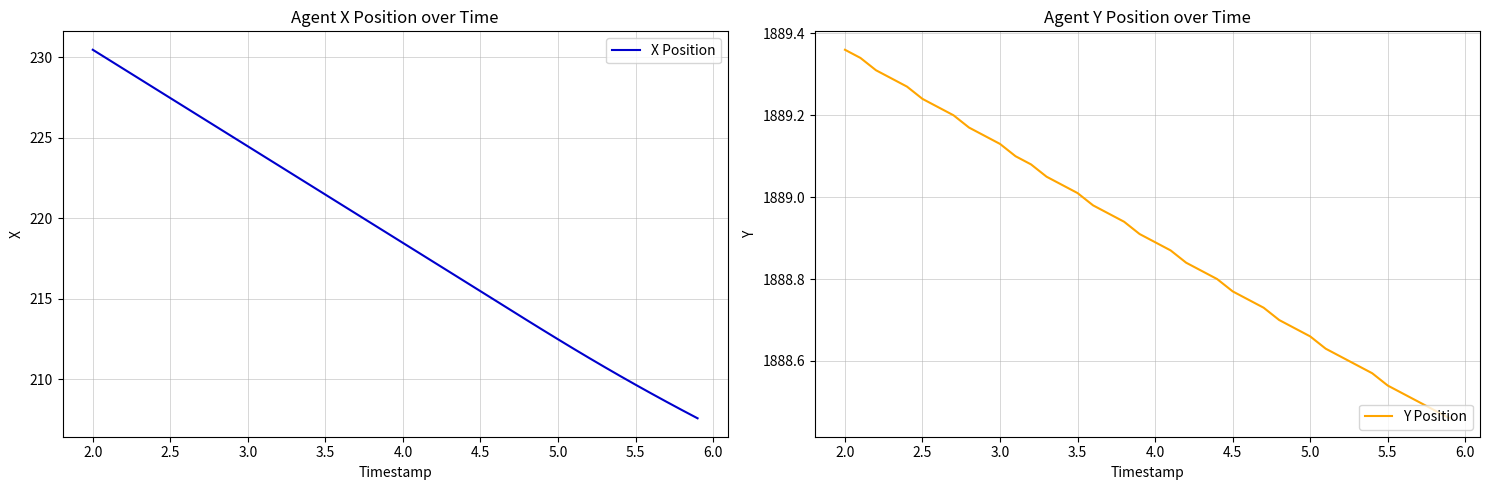

Is it true that X Position equals 134.9 at 3.5?

False